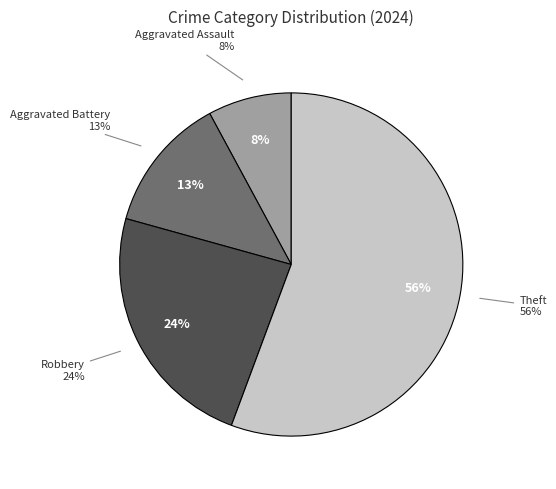

Approximately how many times larger is the value at Aggravated Assault compared to Robbery?

0.3